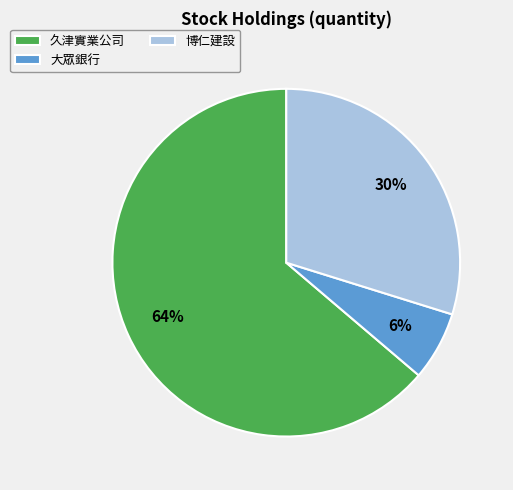

How many segments does this pie chart have?

3